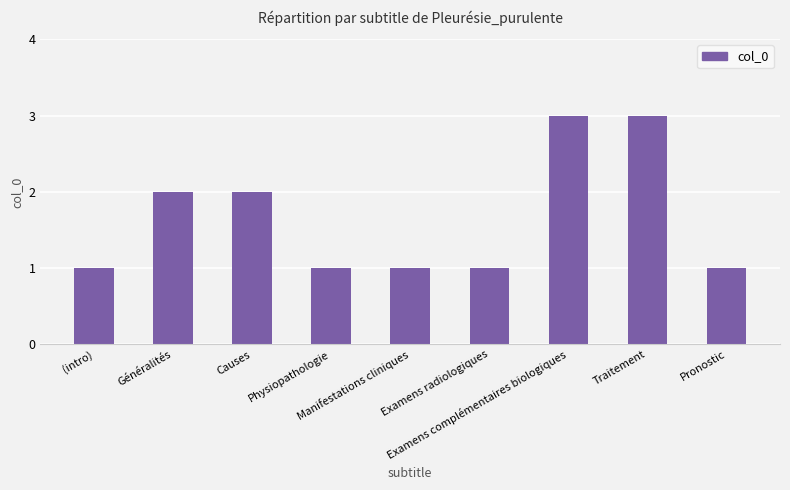

The chart shows a value of 0 at Physiopathologie. True or false?

False